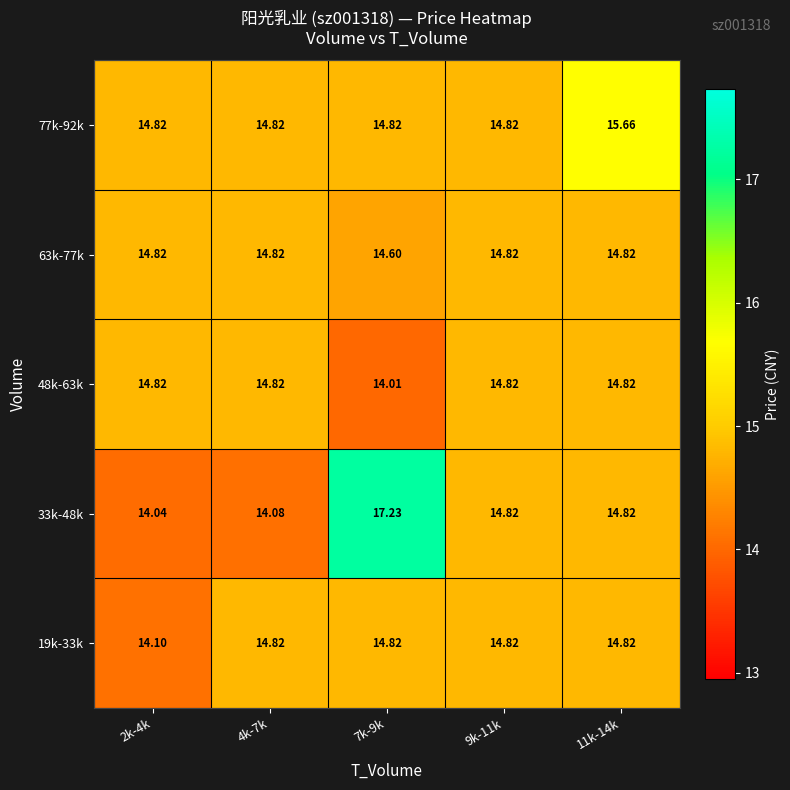

Is the value of 33k-48k at 11k-14k greater than the value of 77k-92k at 11k-14k?

No